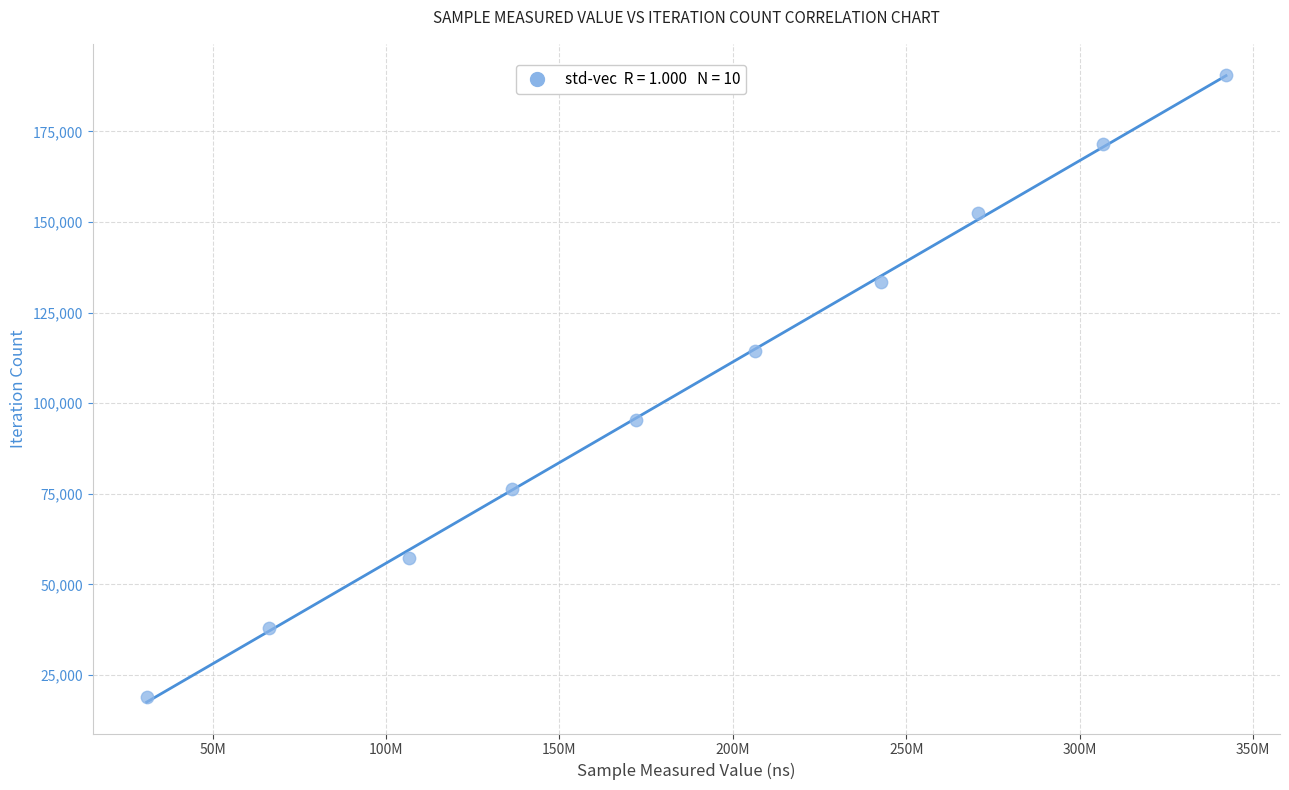

What is the range of Y values (max minus min)?

171459